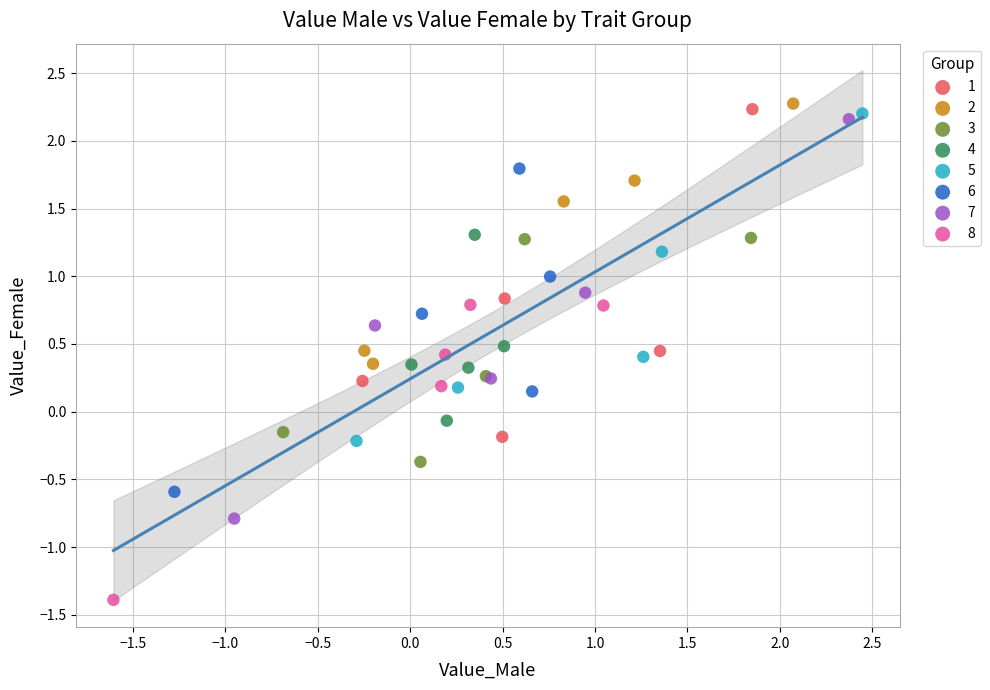

Which series contains the lowest Y value?

8